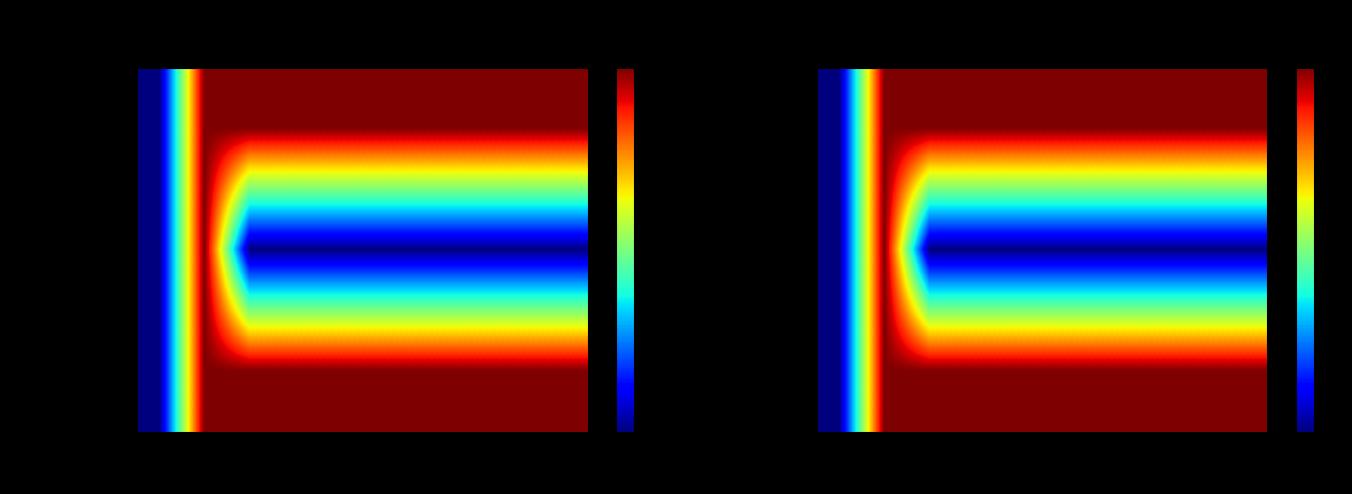

Which series has the largest range (max minus min)?

open_interest